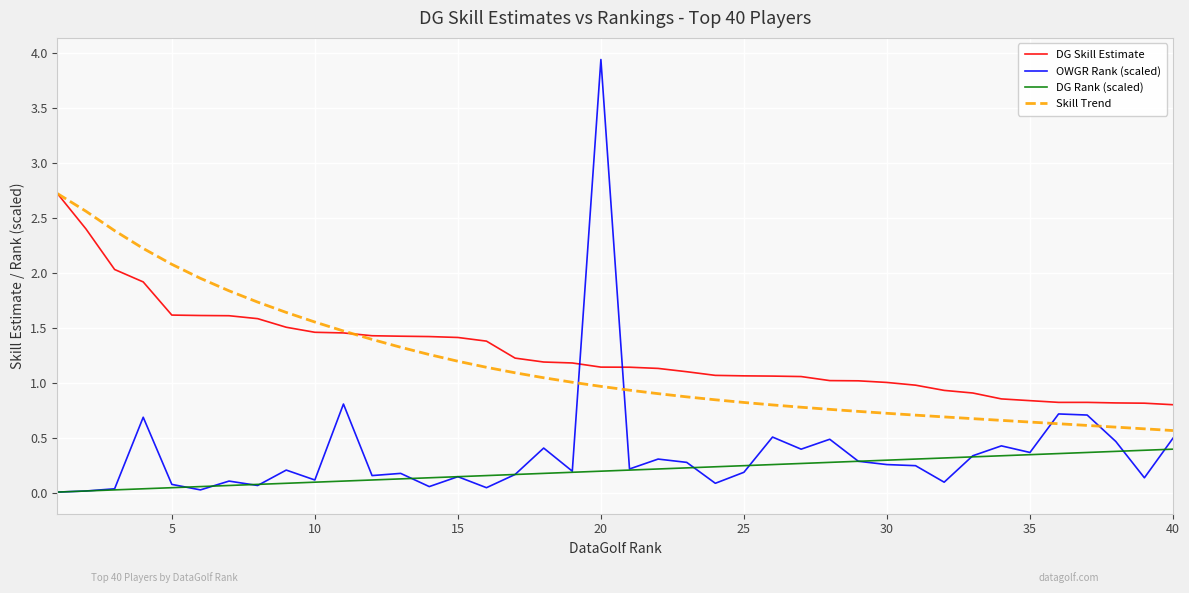

True or false: OWGR Rank (scaled) and Skill Trend intersect in this chart.

True